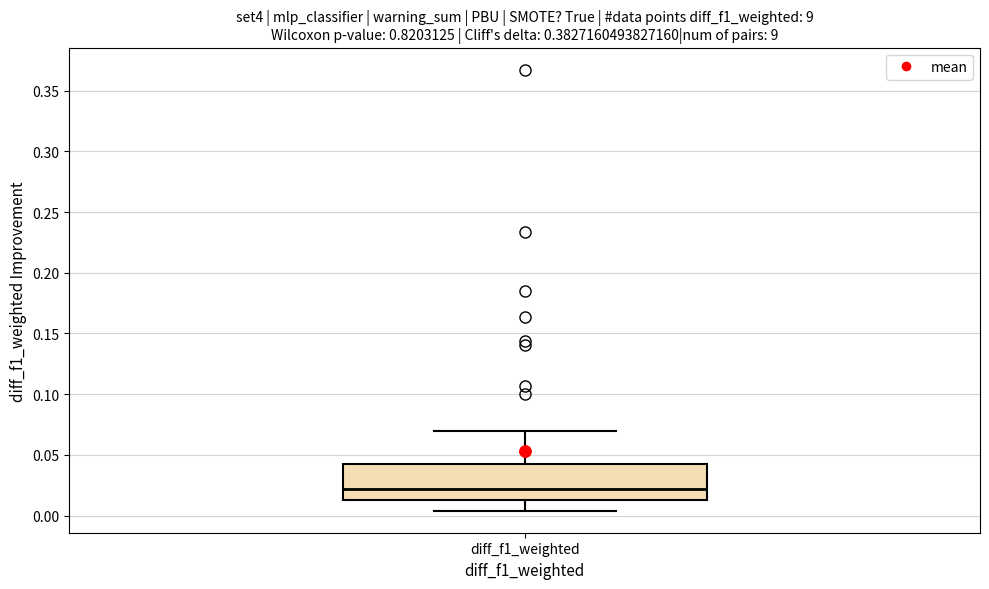

Where is the upper edge of the box for diff_f1_weighted on the y-axis? The values are not printed on the chart, so give them approximately, as read against the axis.

0.040